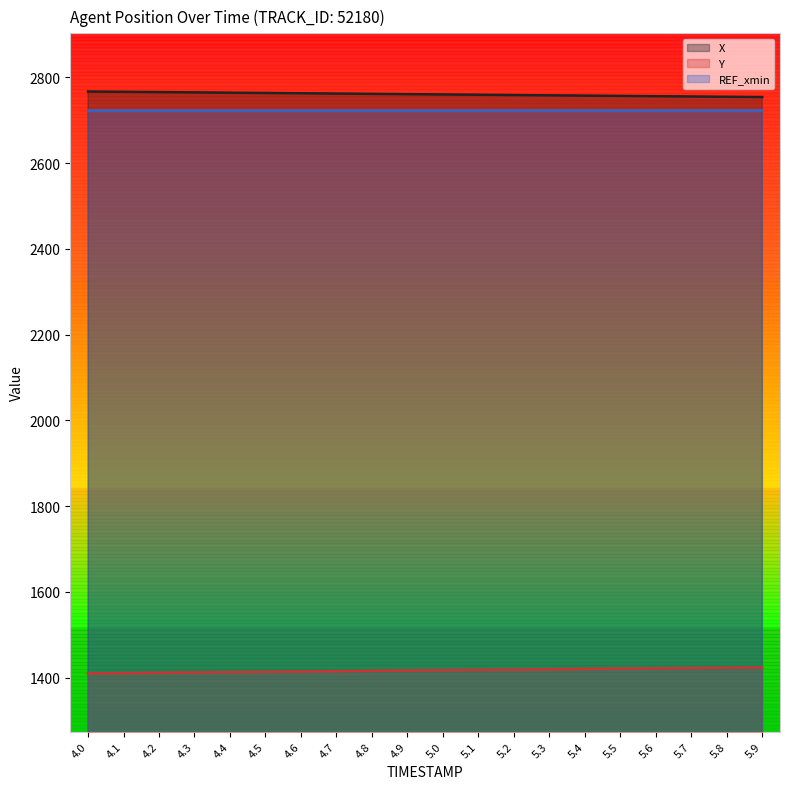

Which category has the highest value in the Y series?

5.9